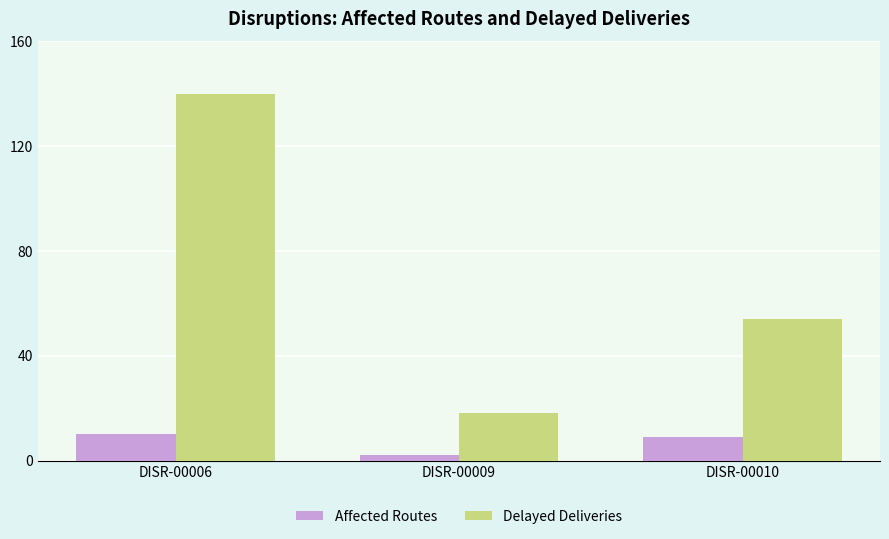

Reading left to right, list all the values displayed in this chart.

Affected Routes: DISR-00006=10	DISR-00009=2	DISR-00010=9
Delayed Deliveries: DISR-00006=140	DISR-00009=18	DISR-00010=54